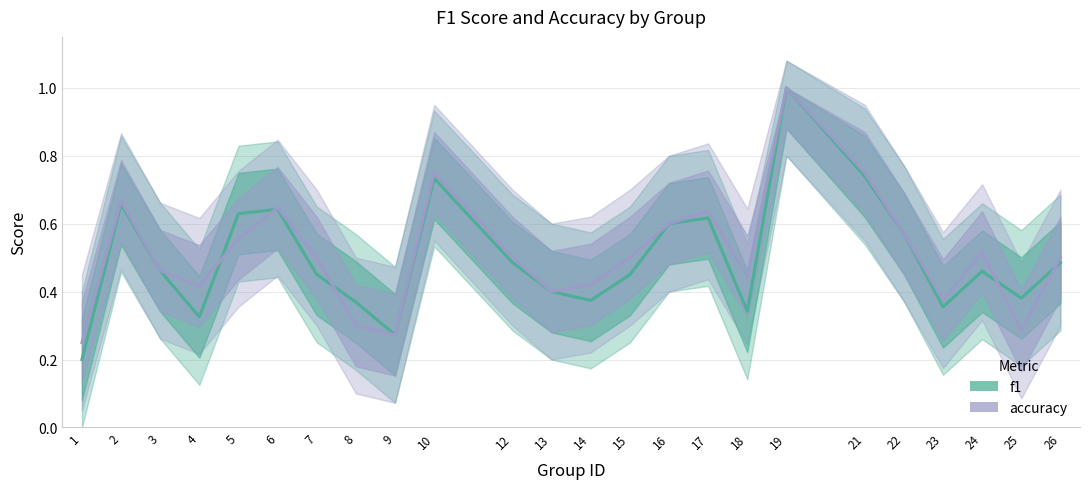

Does the chart have visible grid lines?

Yes